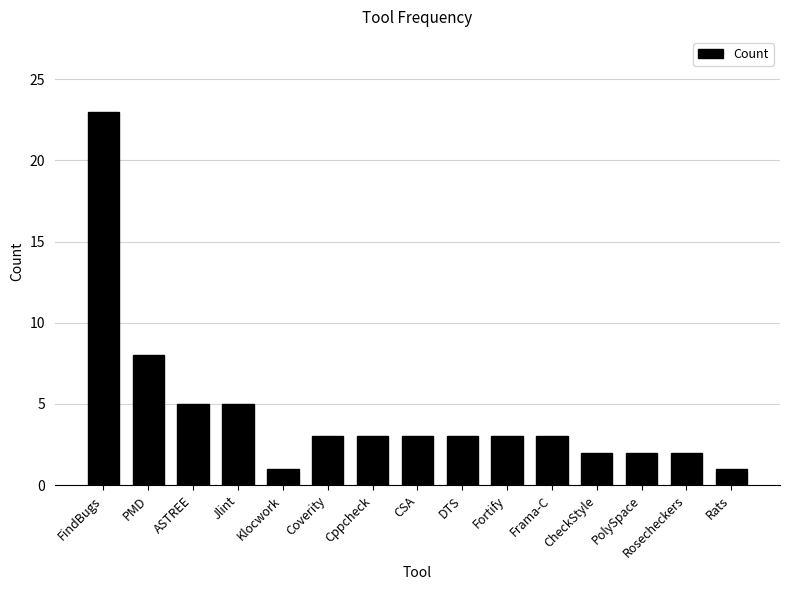

What is the ratio of the value at ASTREE to the value at FindBugs?

0.2